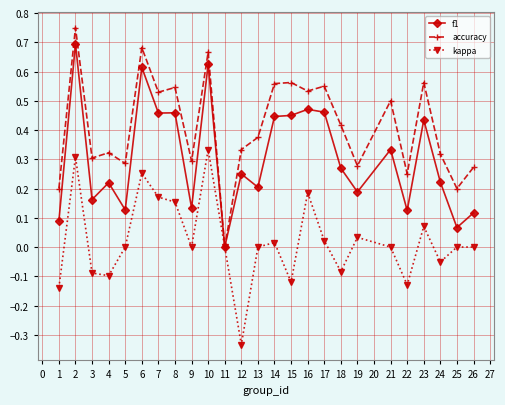

The value of kappa at 6 is 0.3. True or false?

True